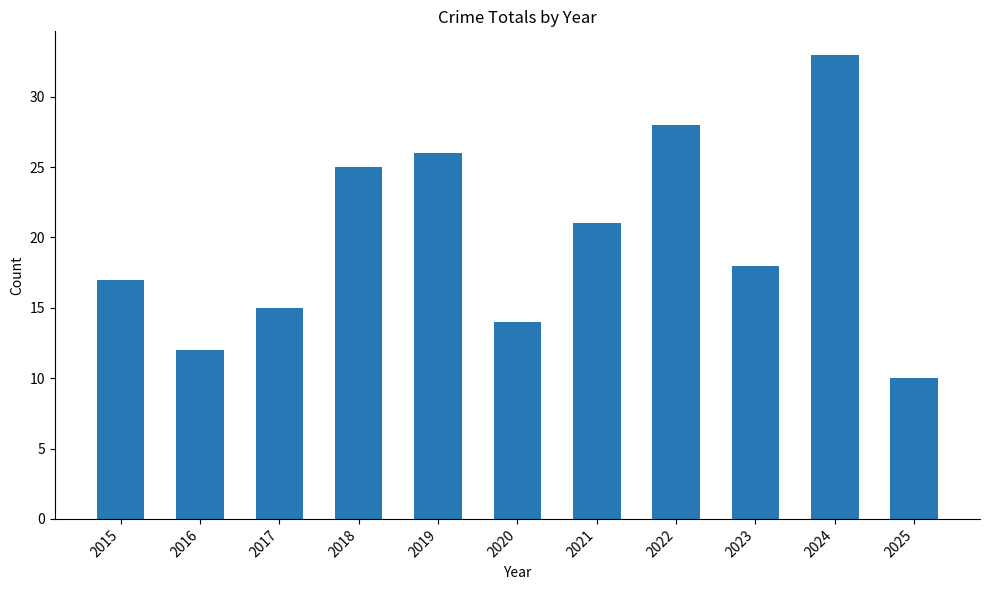

What is the change in value from 2021 to 2023?

-3